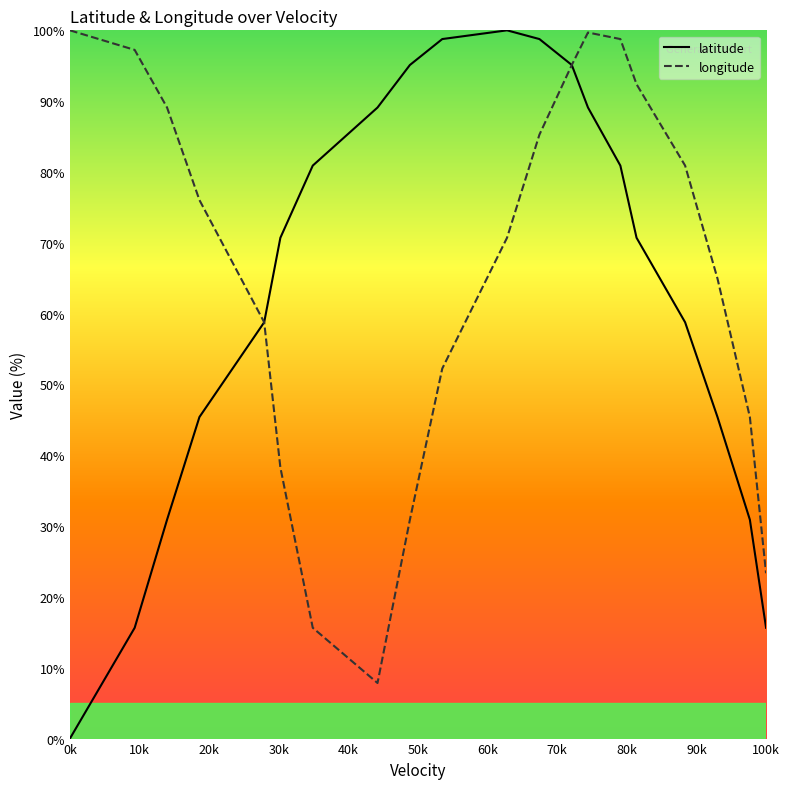

What is the sum of all latitude values?

1270.6